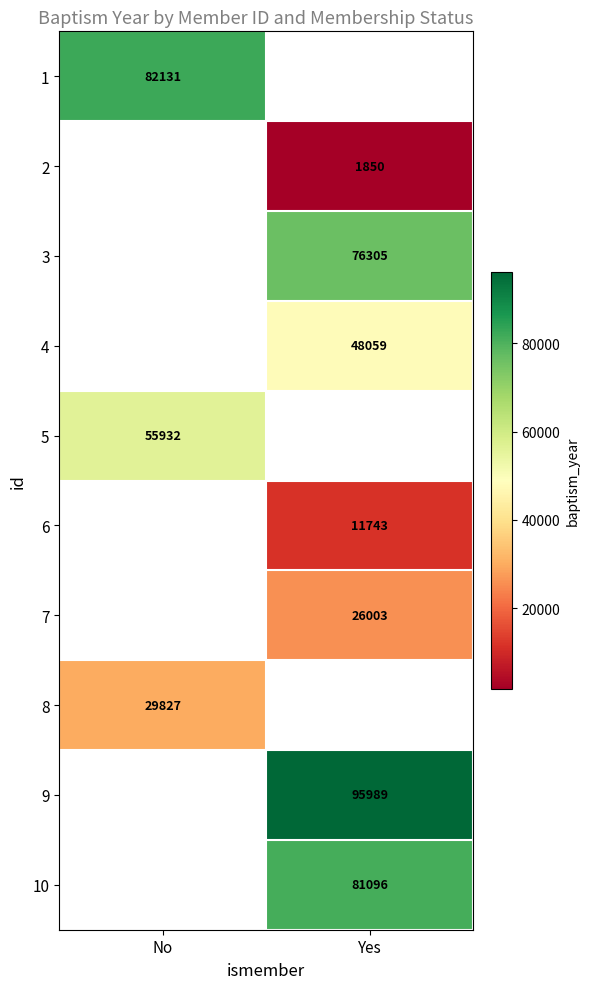

Is it true that 4 equals 15443 at Yes?

False